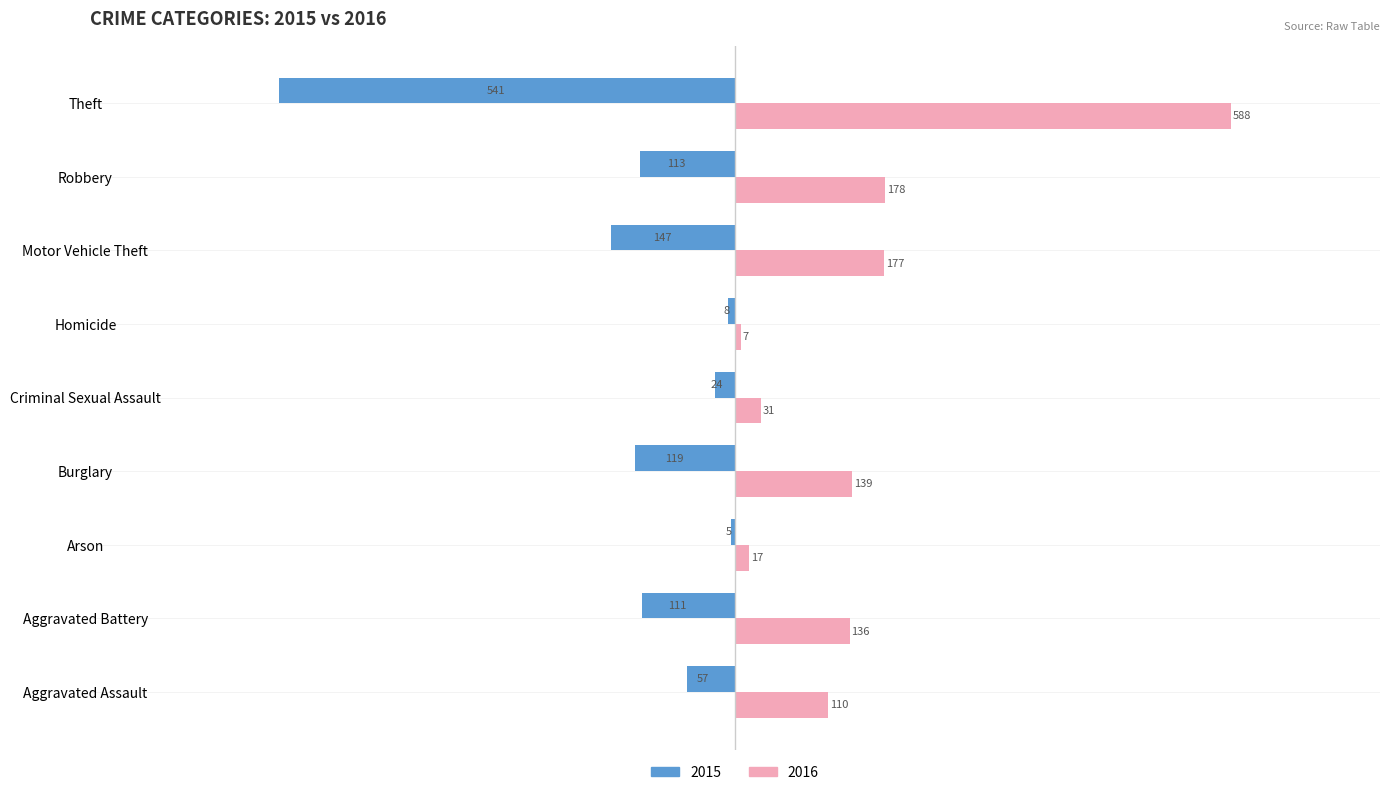

What are all the series names shown in the legend?

2015, 2016